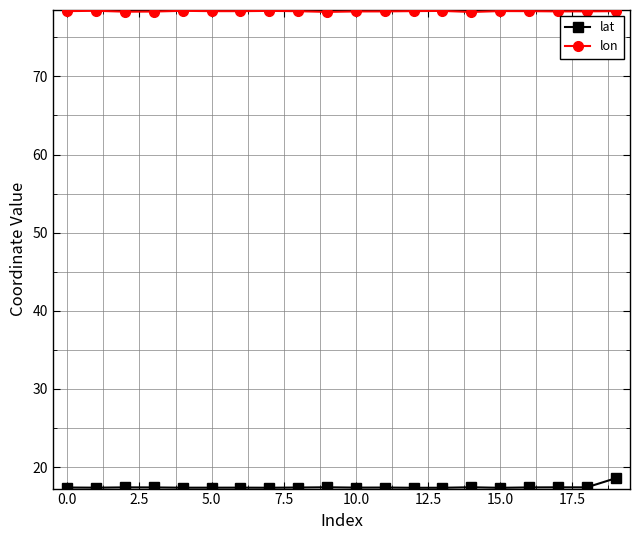

Rank the series by their maximum value, from highest to lowest.

lon, lat